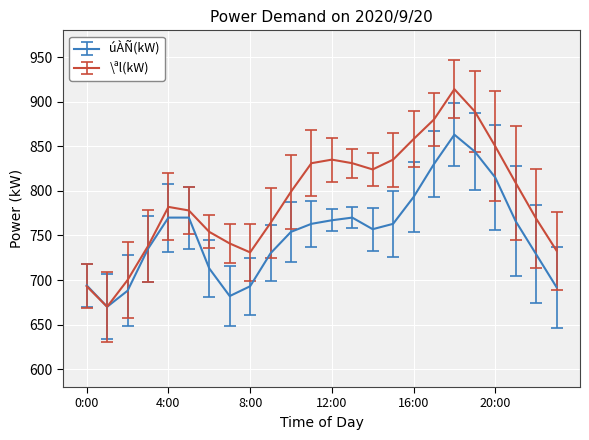

What is the average value of the \ªl(kW) series?

792